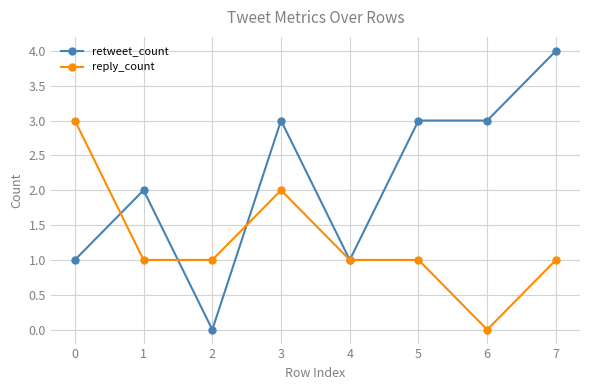

True or false: retweet_count and reply_count cross at least once.

True